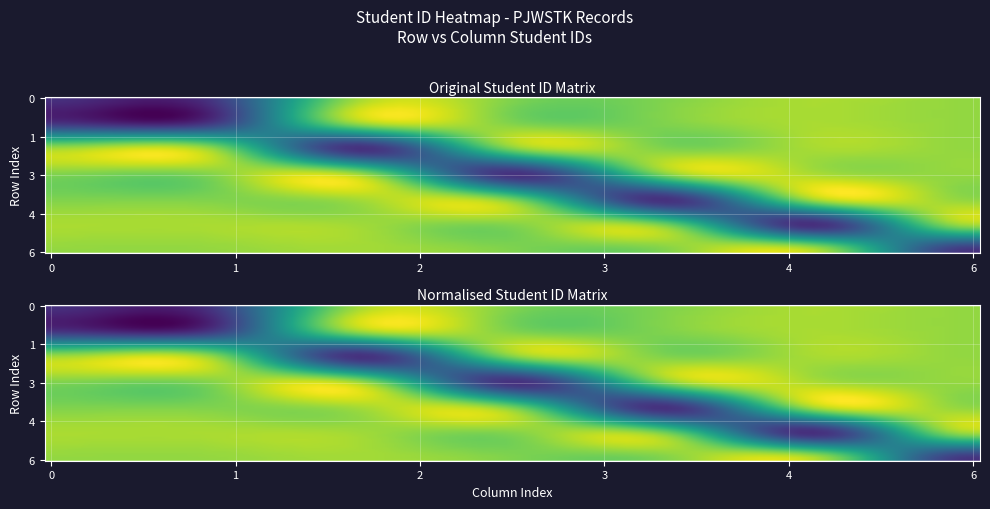

What is the sum of all Duplikat: Paweł - Informatyka doktoranckie values?

23979